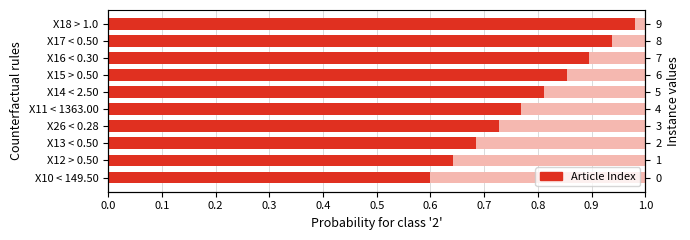

Between X17 < 0.50 and X11 < 1363.00, which is larger?

X17 < 0.50